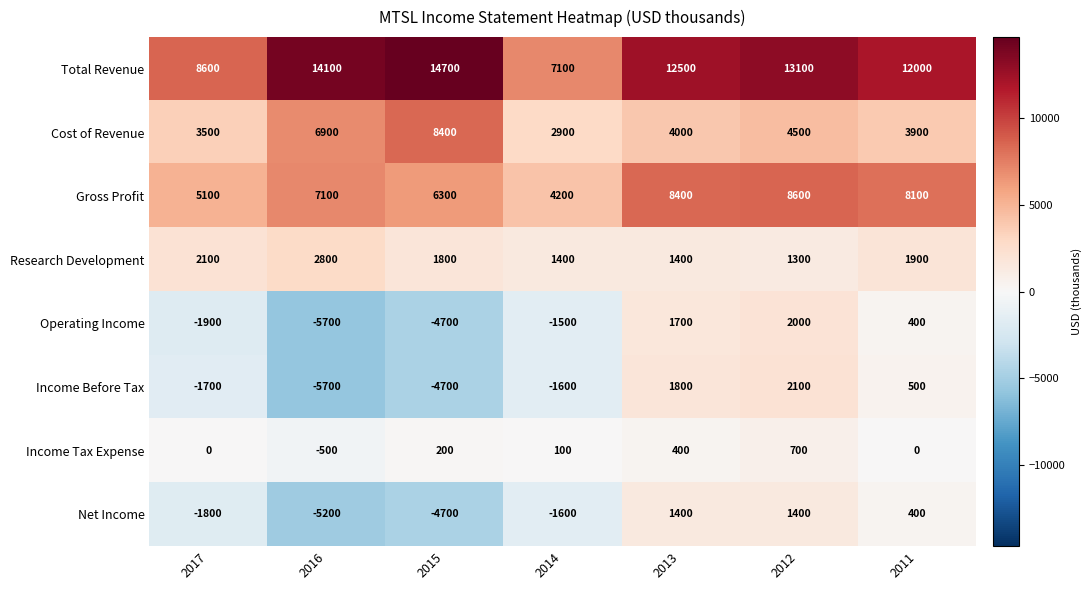

What is the sum of all Income Tax Expense values?

900